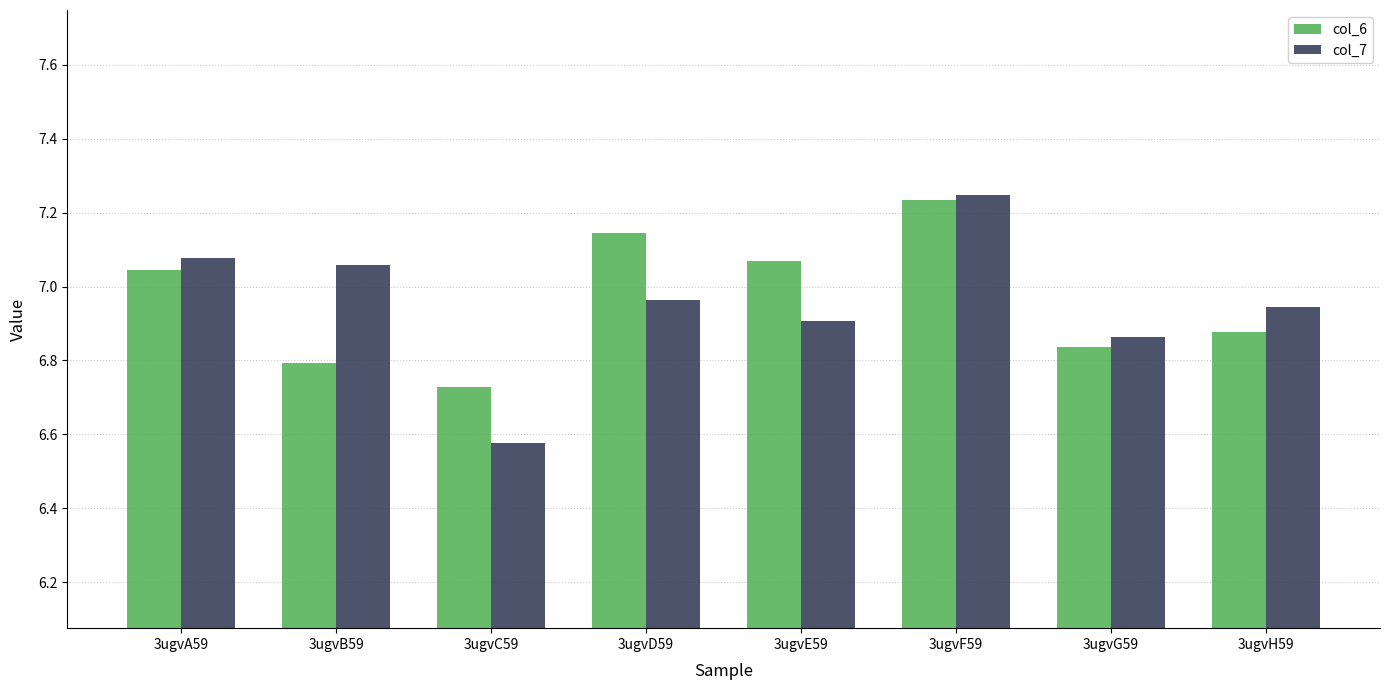

How many data points in col_6 are above 7?

4